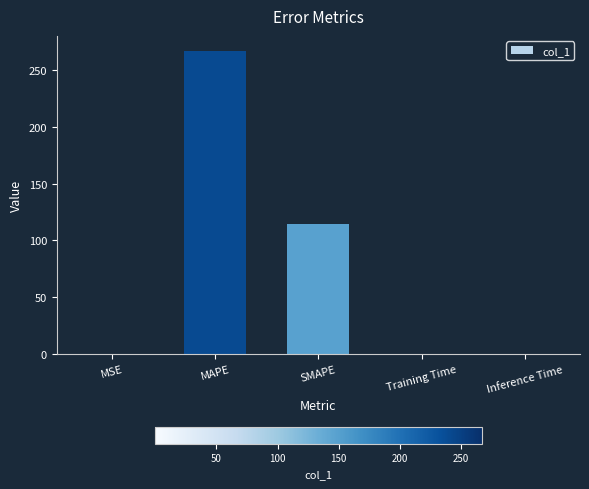

Does the chart contain stacked bars?

No